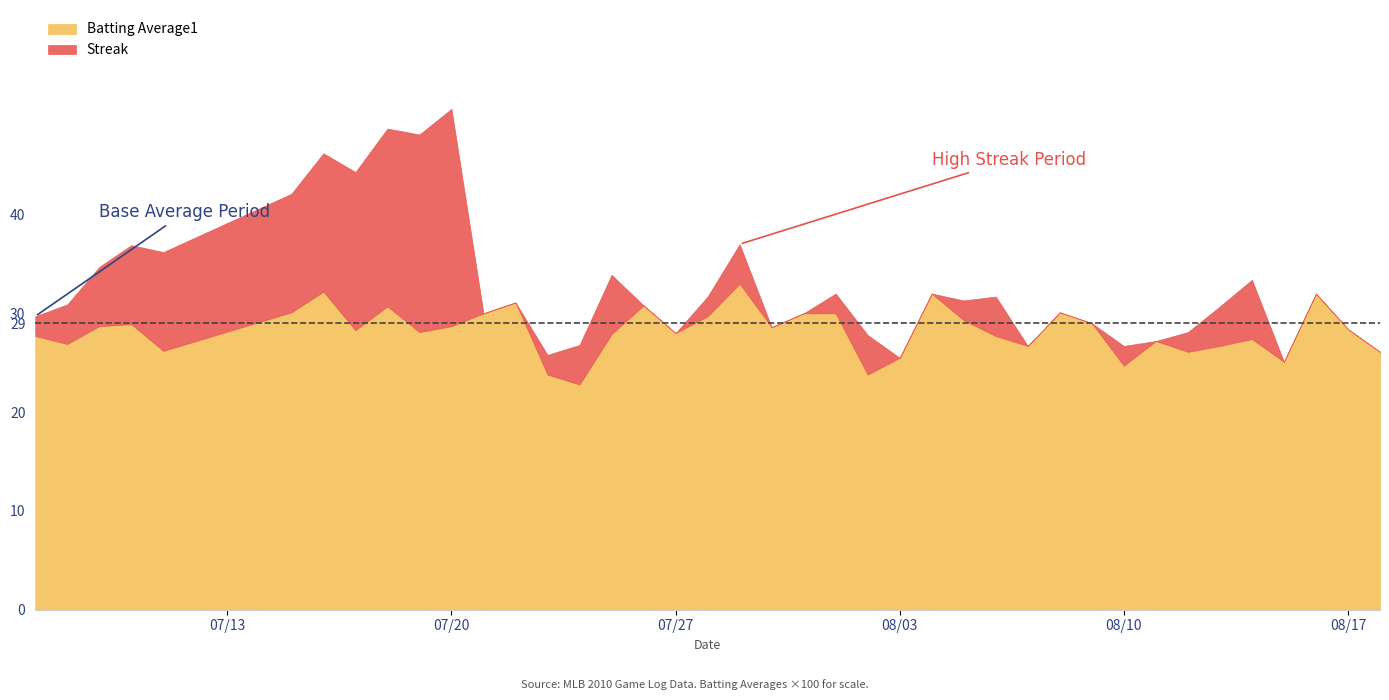

What is the total value across all series at 08/03?

25.5